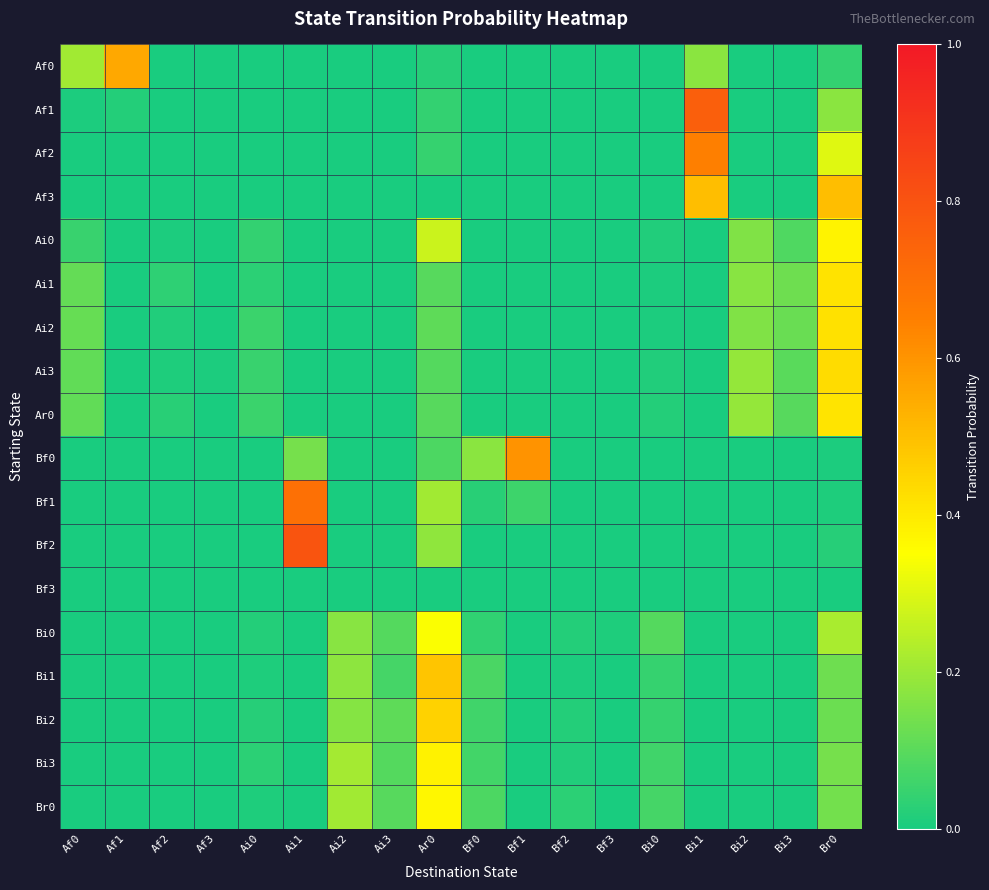

What is the difference between the highest and lowest values at Bi3?

0.1